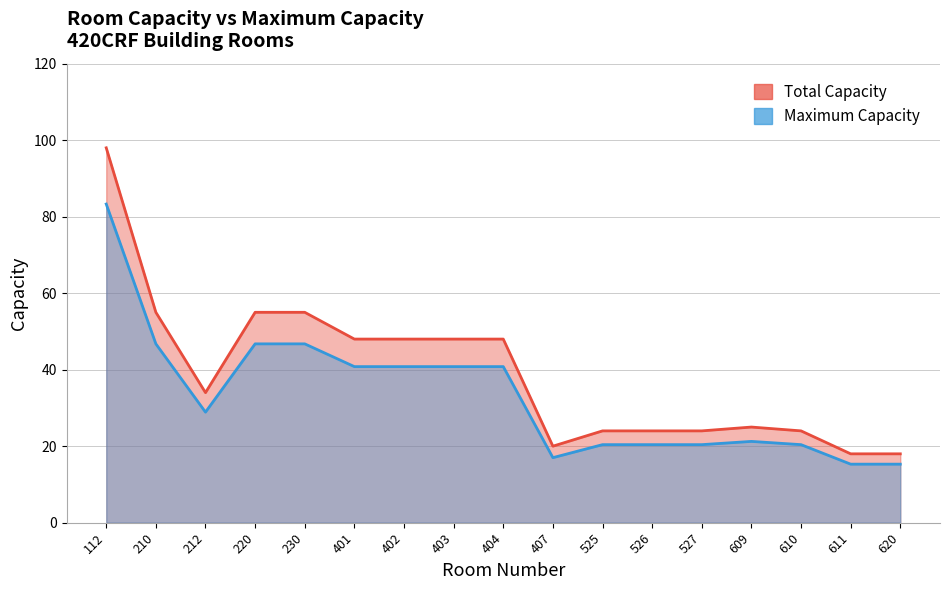

What is the highest value of the Maximum Capacity series?

83.3